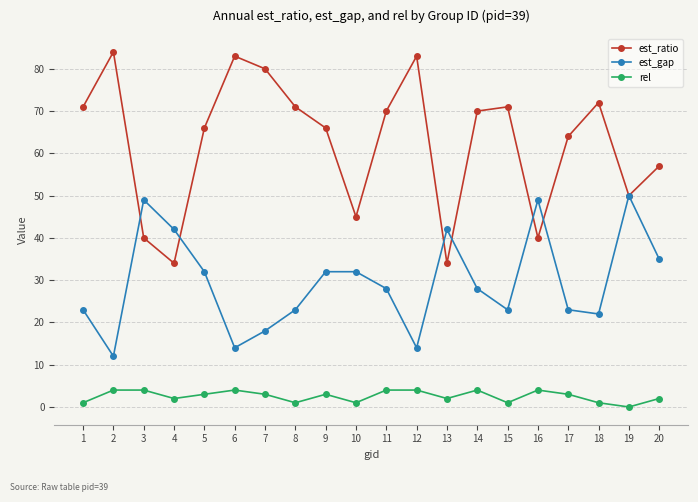

The value of est_gap at 8 is 23. True or false?

True